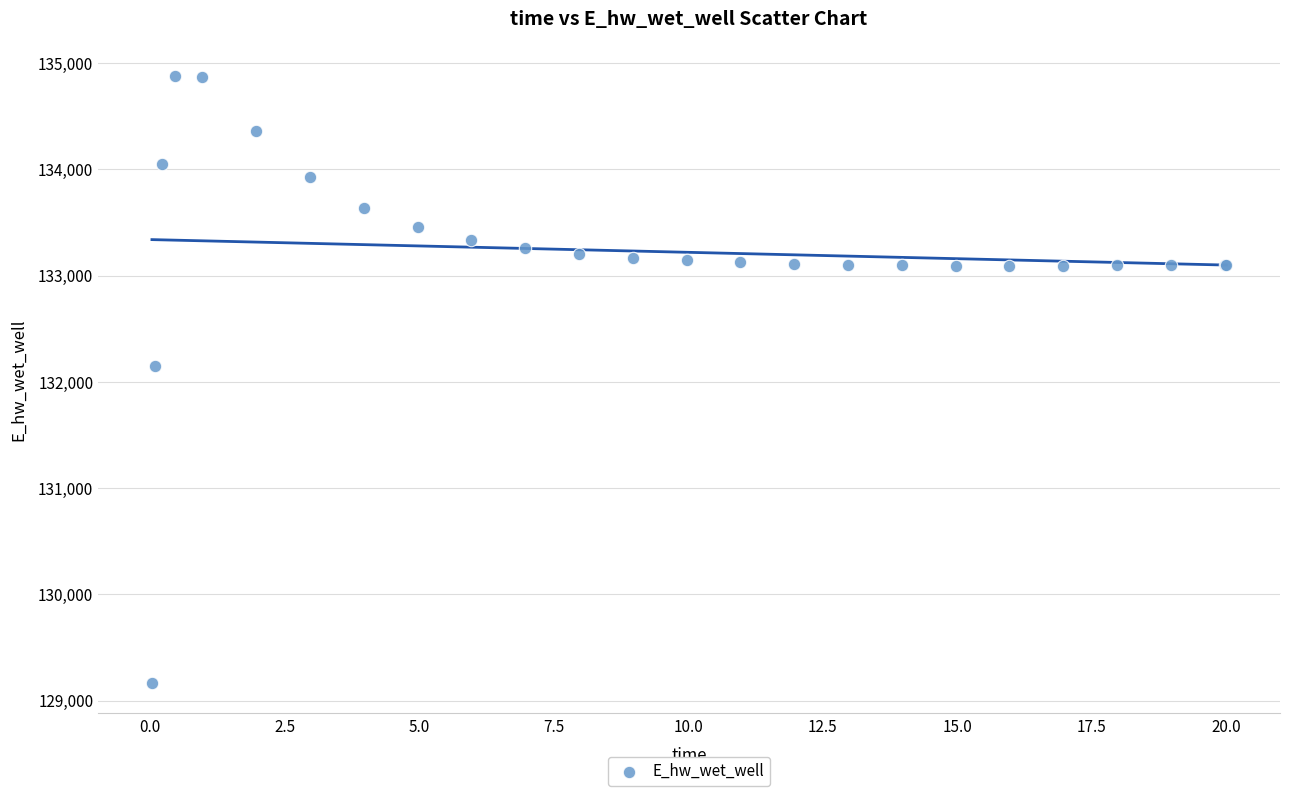

What Y value in the scatter plot is closest to 132021?

132146.3